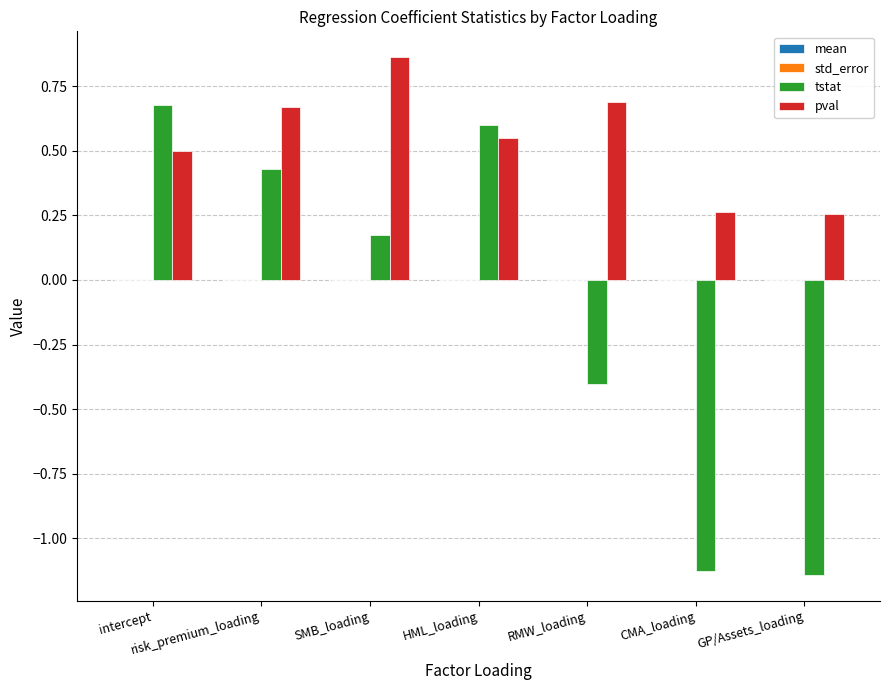

How many groups of bars are there?

7